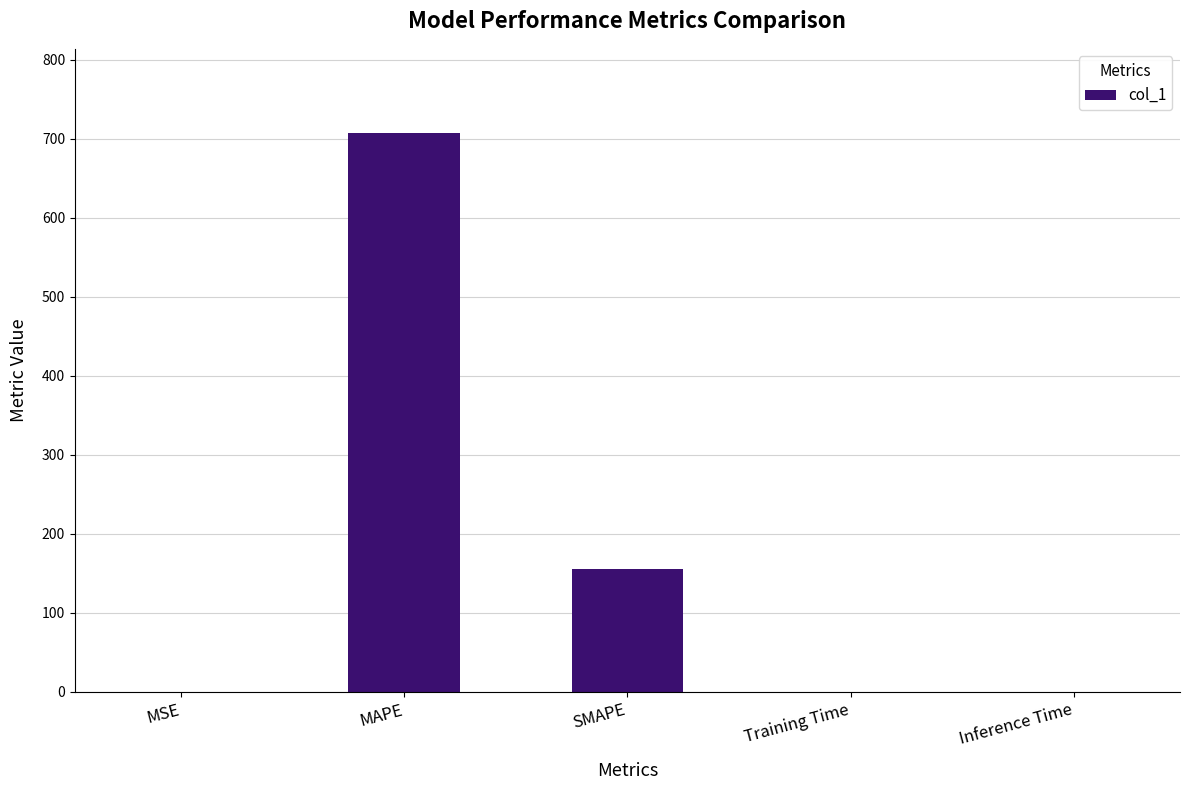

Which has a higher value, SMAPE or Training Time?

SMAPE